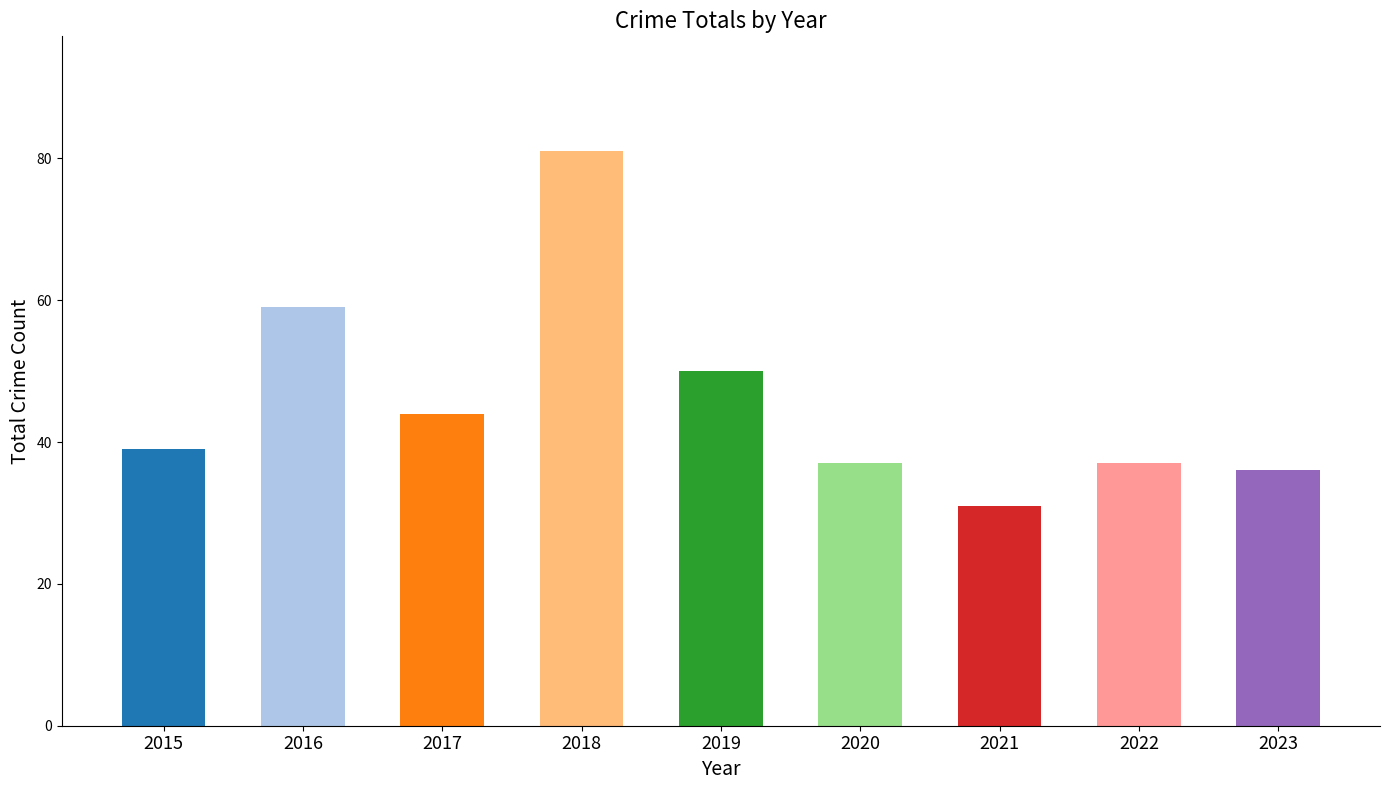

What is the average value?

46